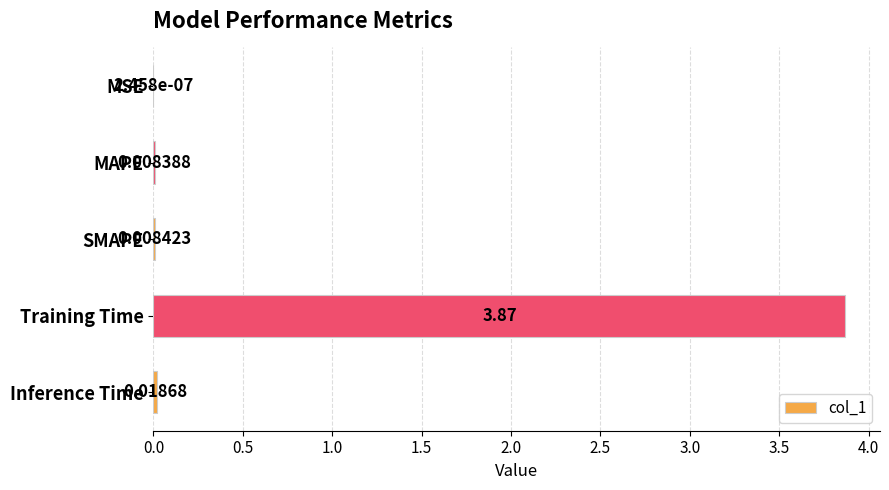

At which category does the chart reach its peak across all series?

Training Time